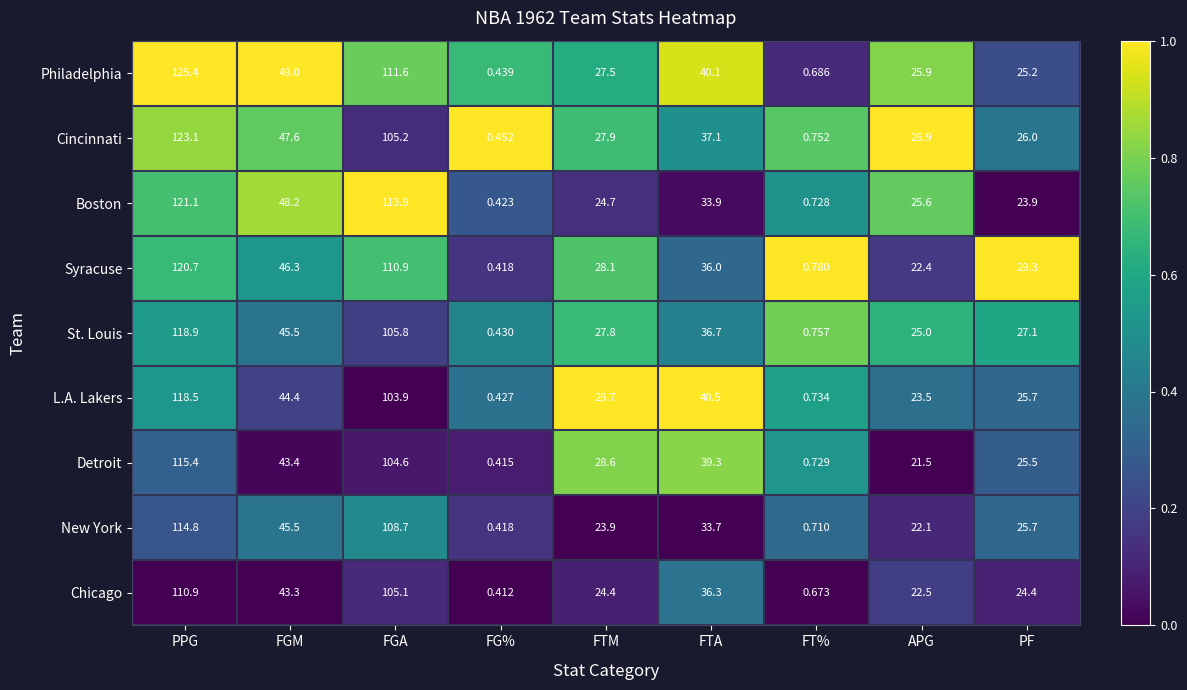

Which label corresponds to the largest value in the chart?

PPG